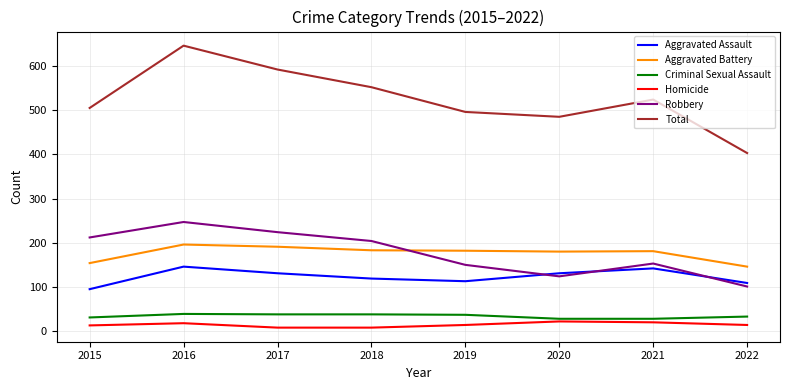

The value of Aggravated Assault at 2018 is 119. True or false?

True